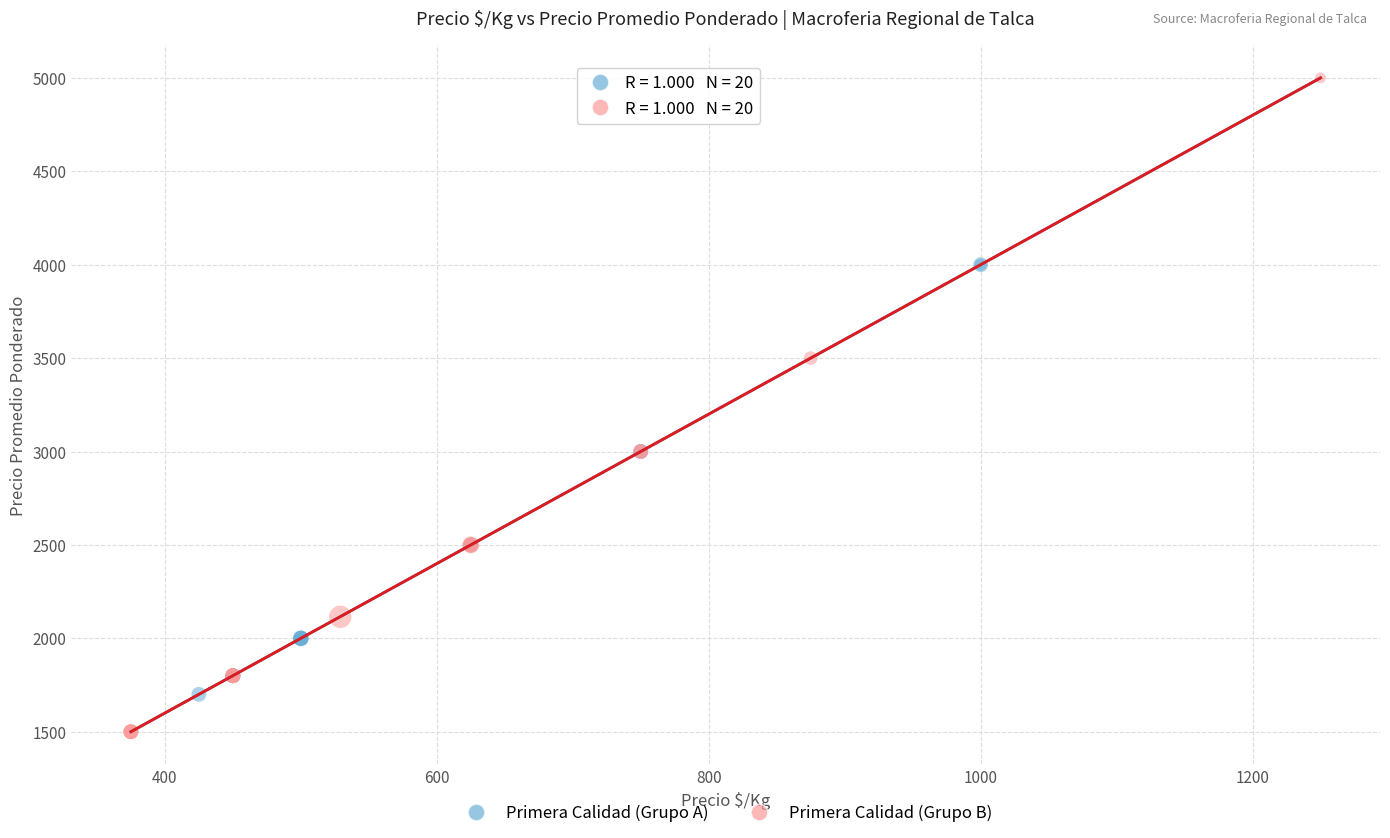

Which series reaches the minimum Y coordinate?

Primera Calidad (Grupo B)